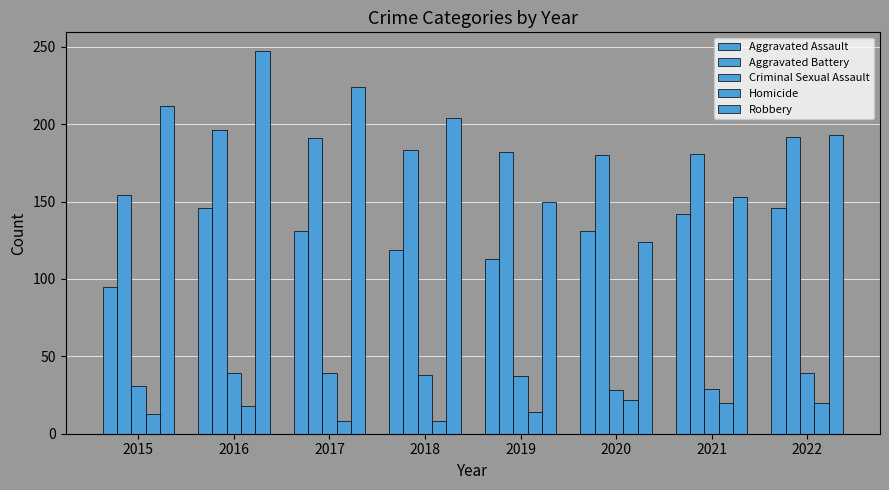

Reading left to right, list all the values displayed in this chart.

Aggravated Assault: 95	146	131	119	113	131	142	146
Aggravated Battery: 154	196	191	183	182	180	181	192
Criminal Sexual Assault: 31	39	39	38	37	28	29	39
Homicide: 13	18	8	8	14	22	20	20
Robbery: 212	247	224	204	150	124	153	193